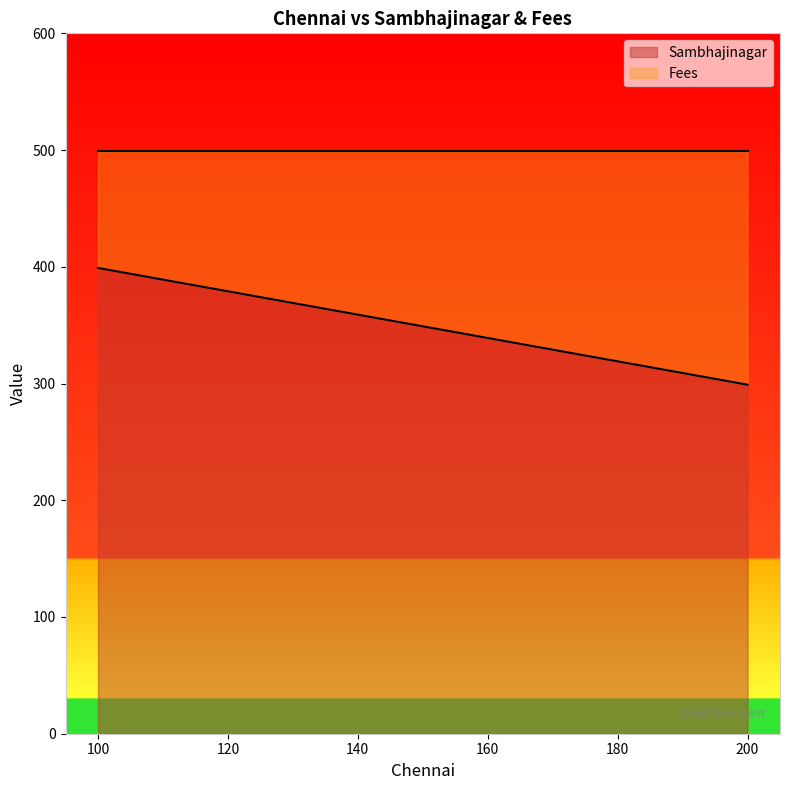

At which category does the chart reach its minimum across all series?

200